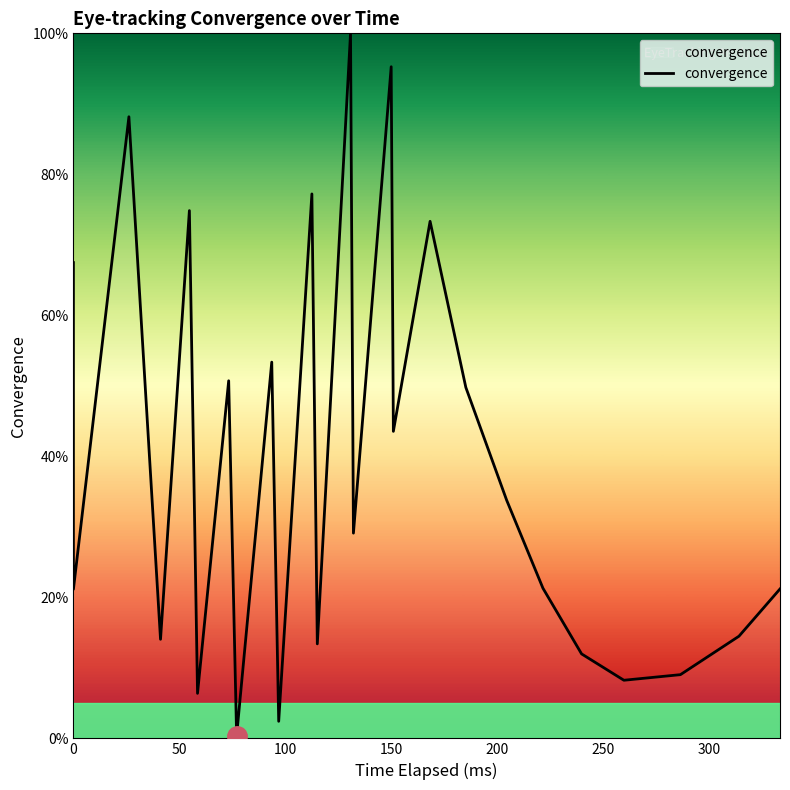

What is the average value?

39.2